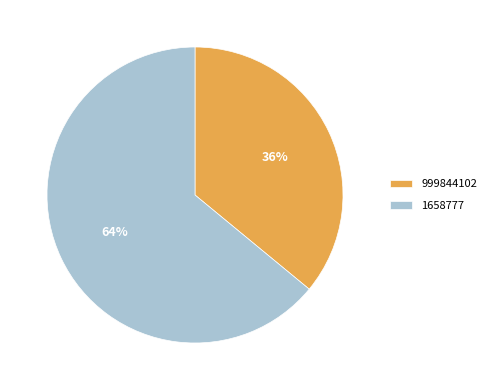

To the nearest percent, what is the difference between the largest and smallest slice percentages?

28%